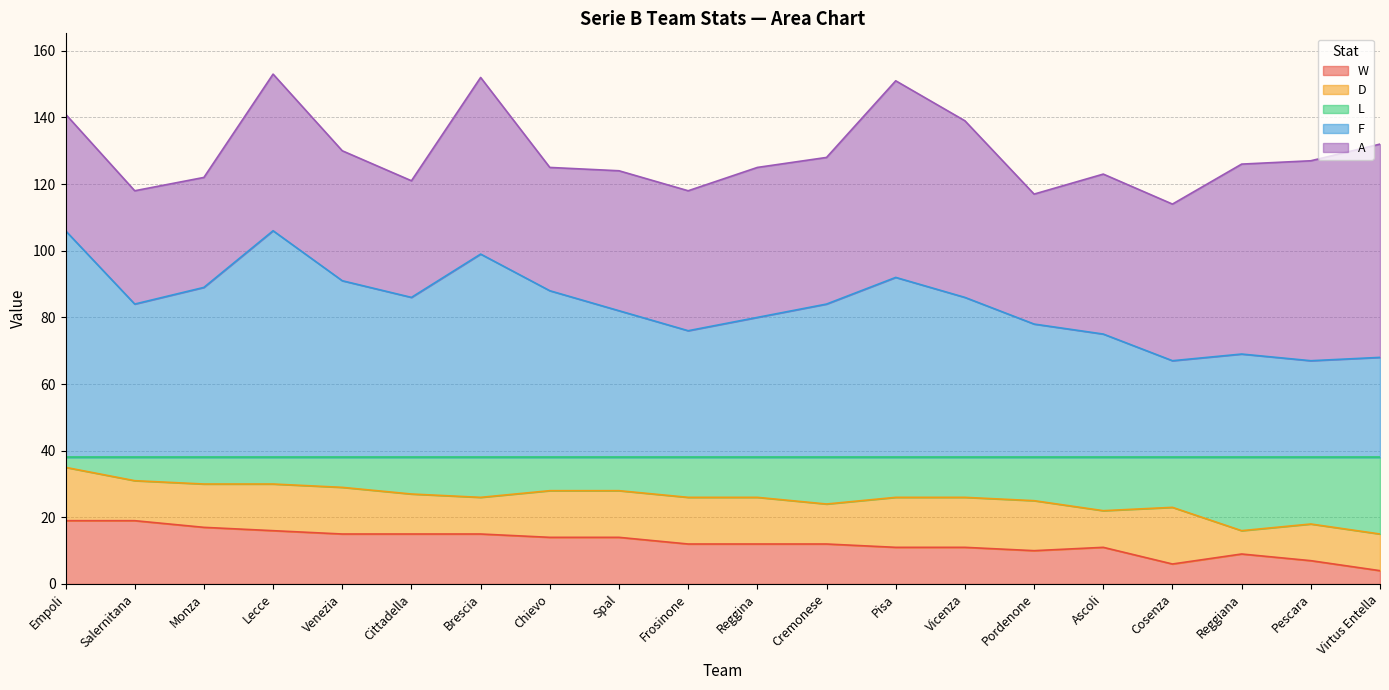

What is the difference between the maximum and minimum values in the L series?

20